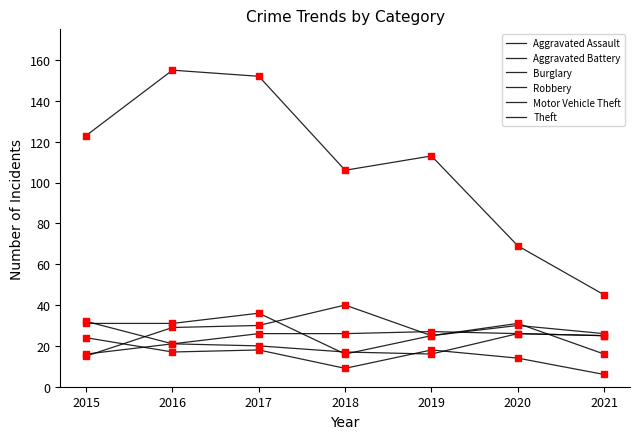

What is the total value across all series at 2017?

282